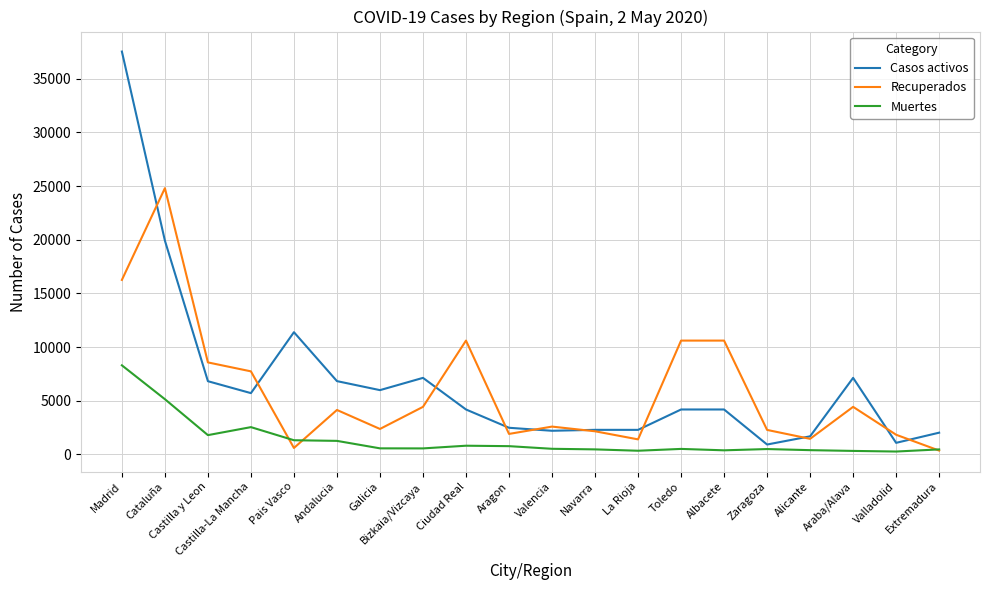

Where is Casos activos nearest to the value 19221?

Cataluña